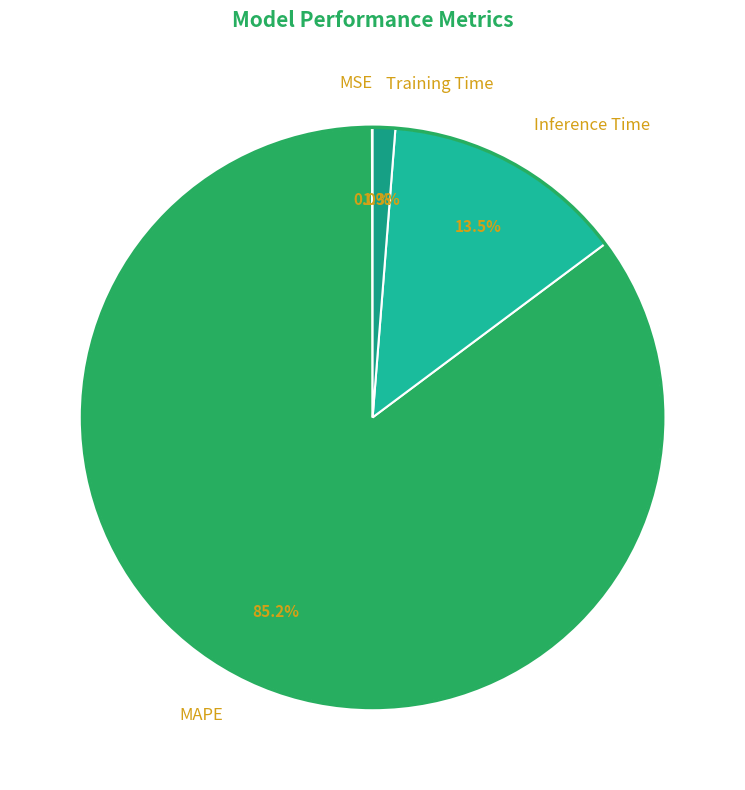

What portion of the pie excludes Inference Time?

86.5%